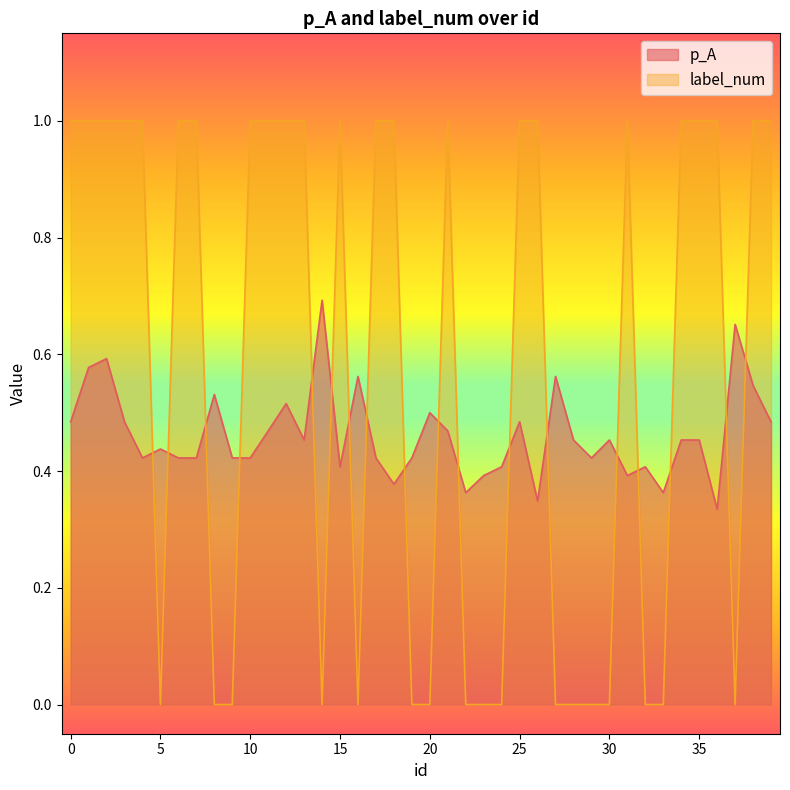

What is the average value of the p_A series?

0.5